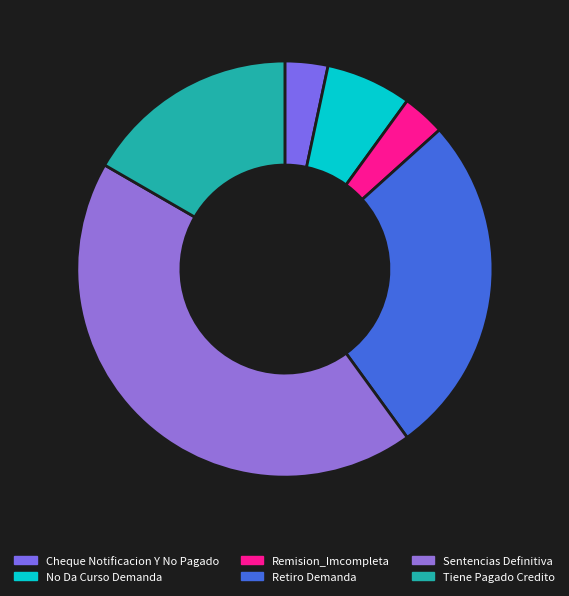

What is the ratio of the value at Remision_Imcompleta to the value at Cheque Notificacion Y No Pagado?

1.0